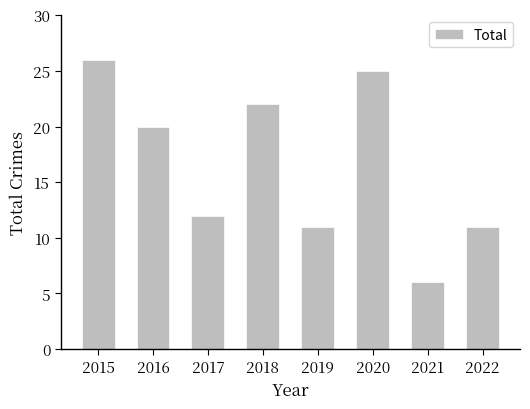

Are the bars horizontal?

No